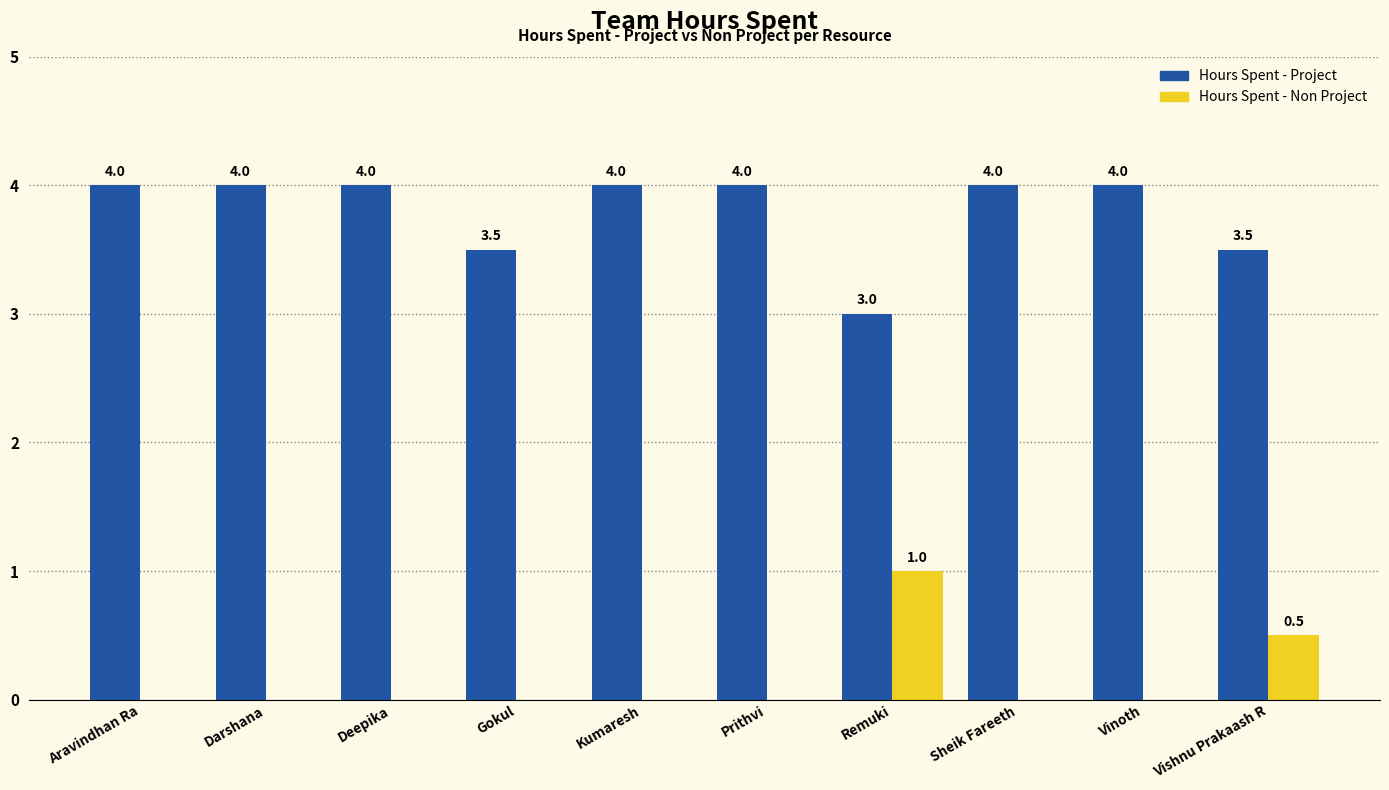

What are all the series names shown in the legend?

Hours Spent - Project, Hours Spent - Non Project